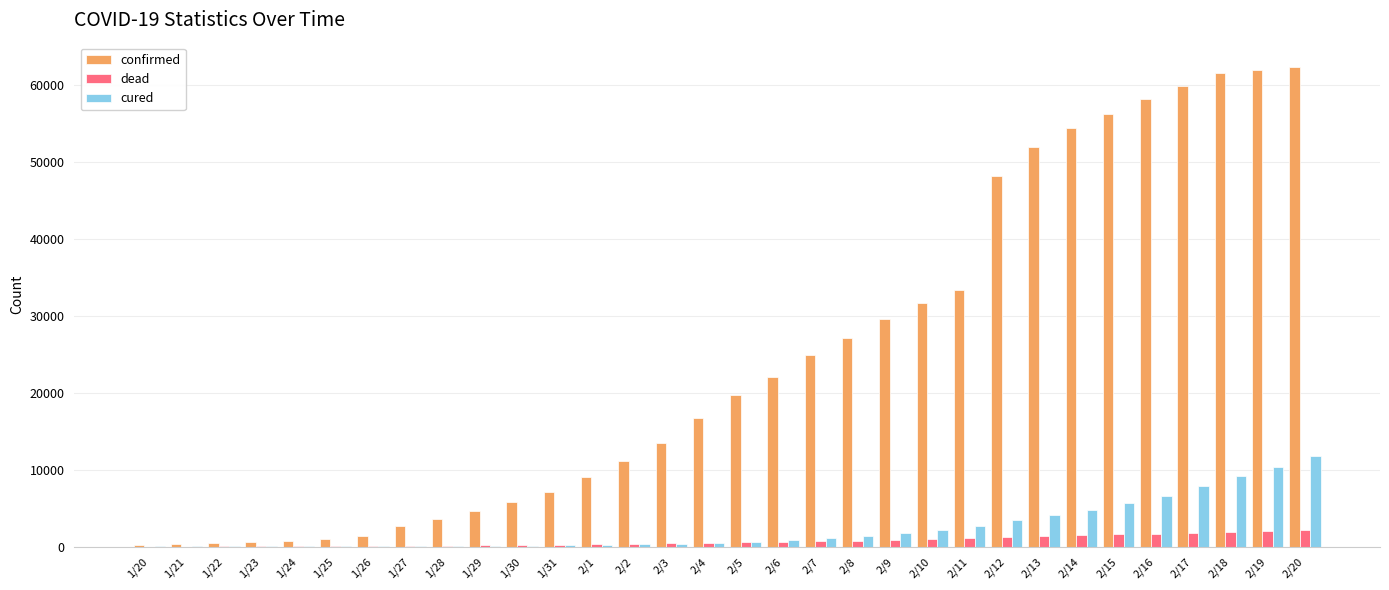

What is the greatest value displayed?

62442